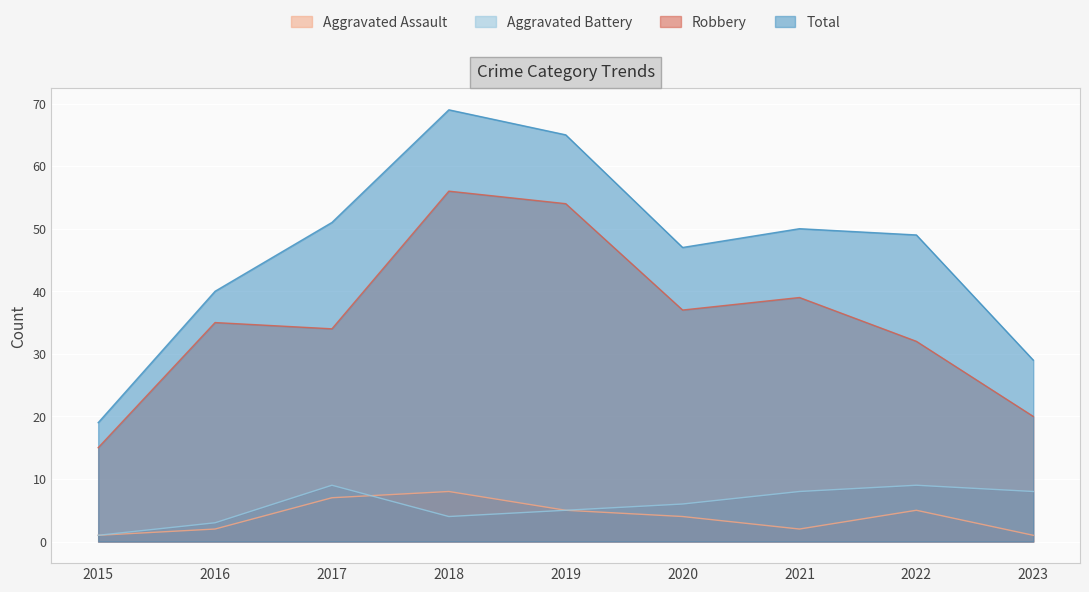

At which label does Robbery reach its minimum?

2015